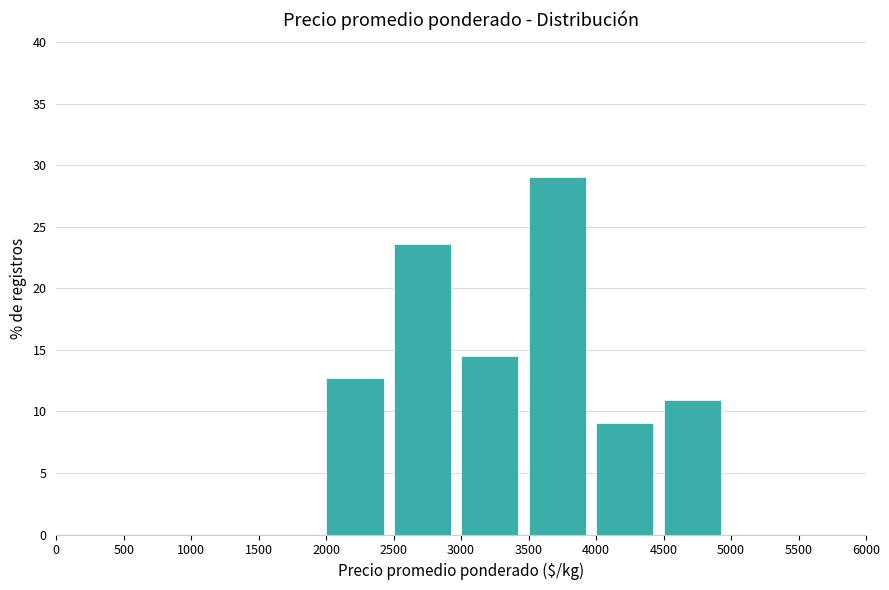

Reading left to right, transcribe this chart: for each bar, give the range it covers on the x-axis and its height. The values are not printed on the chart, so give them approximately, as read against the axis.

0 to 500: 0
500 to 1000: 0
1000 to 1500: 0
1500 to 2000: 0
2000 to 2500: 12.5
2500 to 3000: 23.5
3000 to 3500: 14.5
3500 to 4000: 29.0
4000 to 4500: 9.0
4500 to 5000: 11.0
5000 to 5500: 0
5500 to 6000: 0